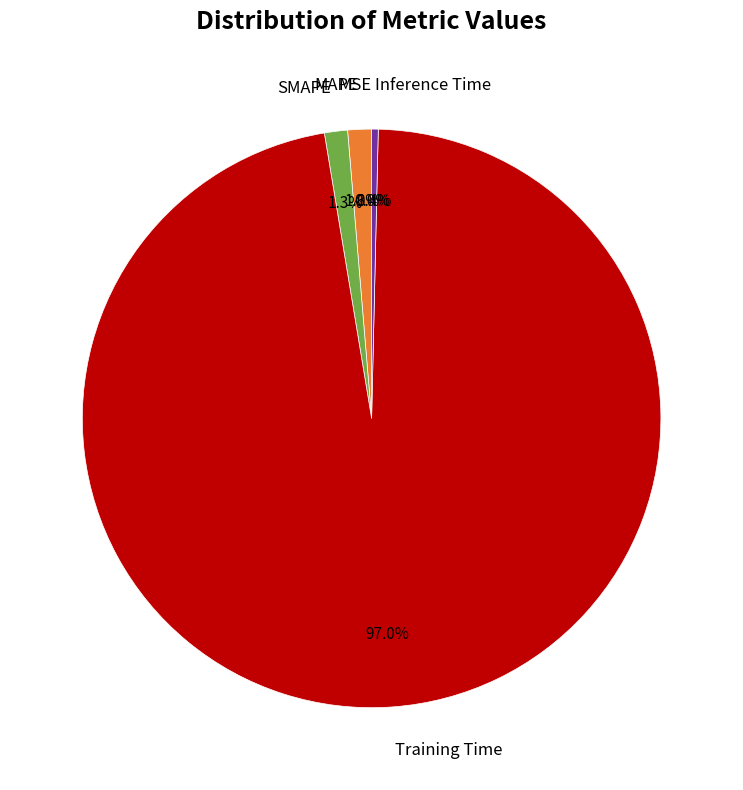

Is there a majority slice in this chart?

Yes